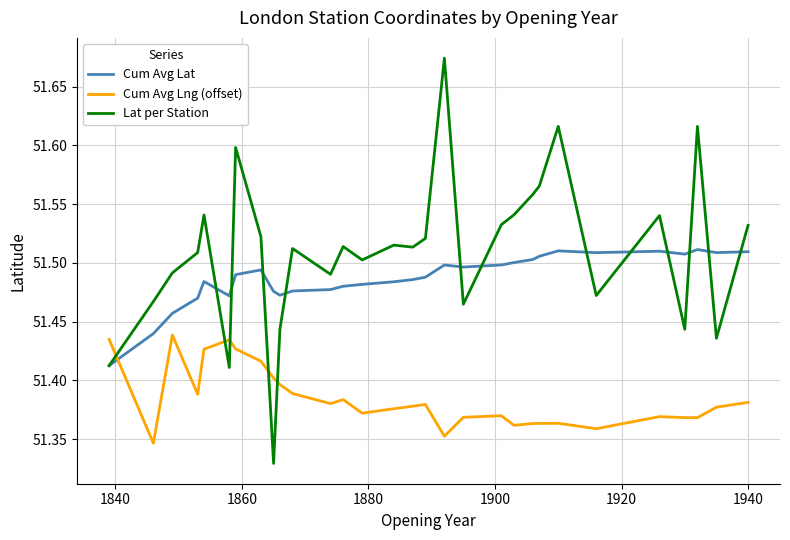

List the series in order of their overall mean, highest first.

Lat per Station, Cum Avg Lat, Cum Avg Lng (offset)